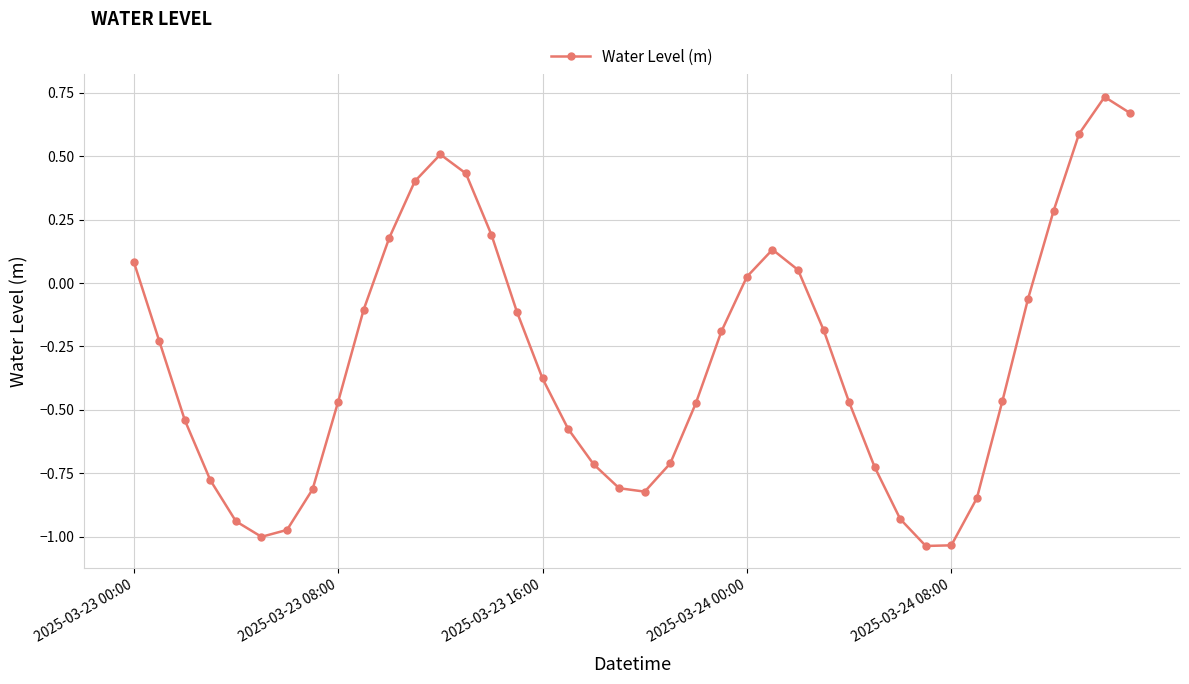

What is the average value?

-0.3